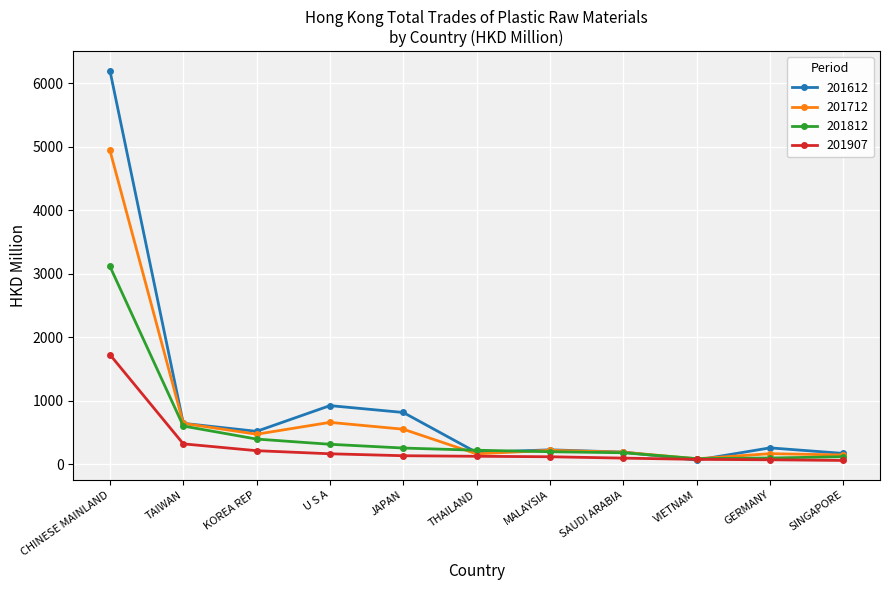

What position from the left is SINGAPORE?

11